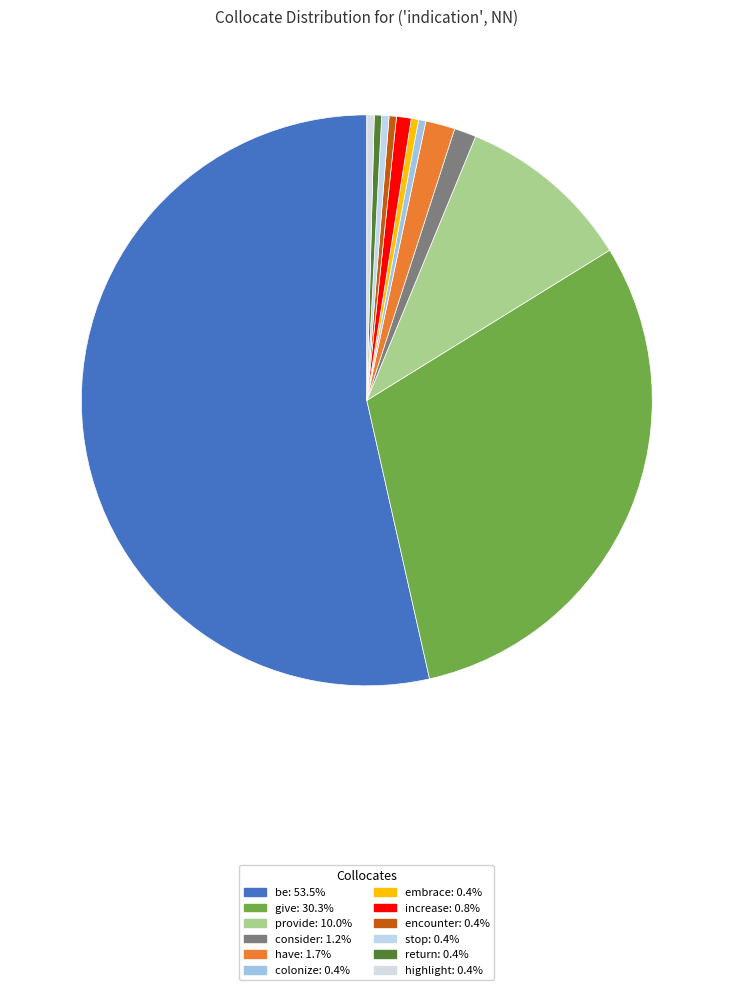

How many slices are in this pie chart?

12